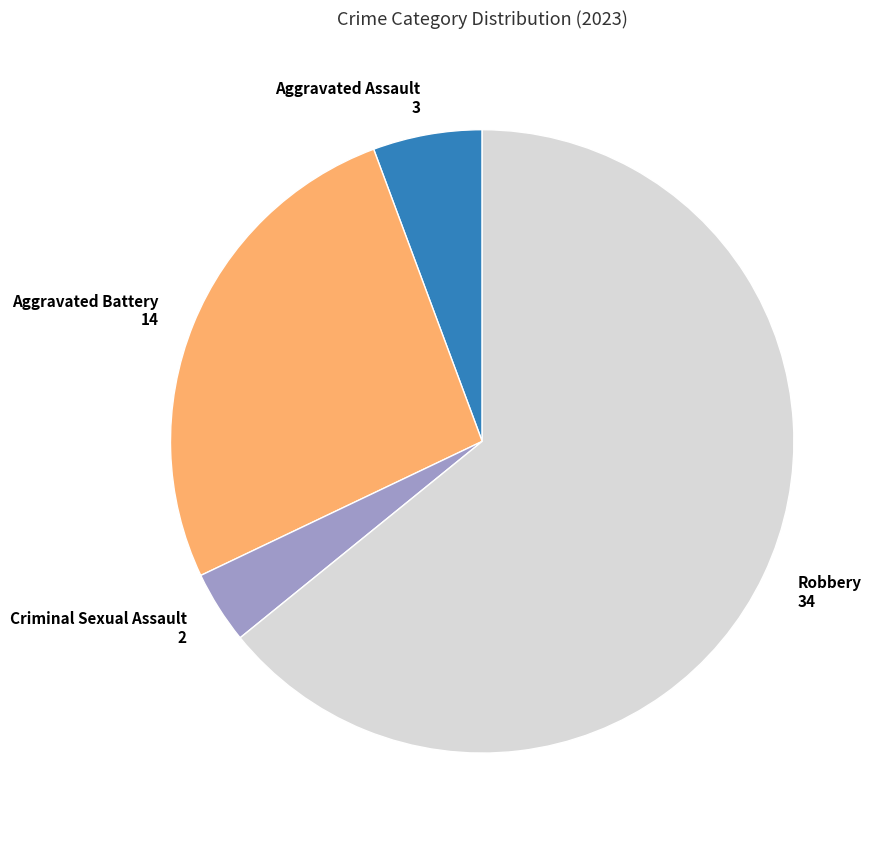

What is the smallest slice in the pie chart?

Criminal Sexual Assault